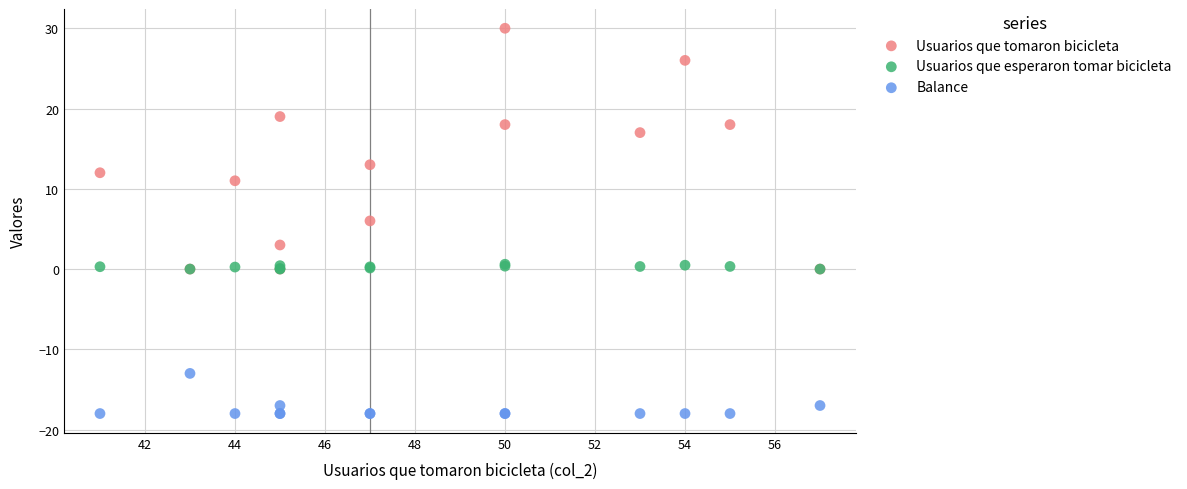

Which series has the largest Y range (max minus min)?

Usuarios que tomaron bicicleta